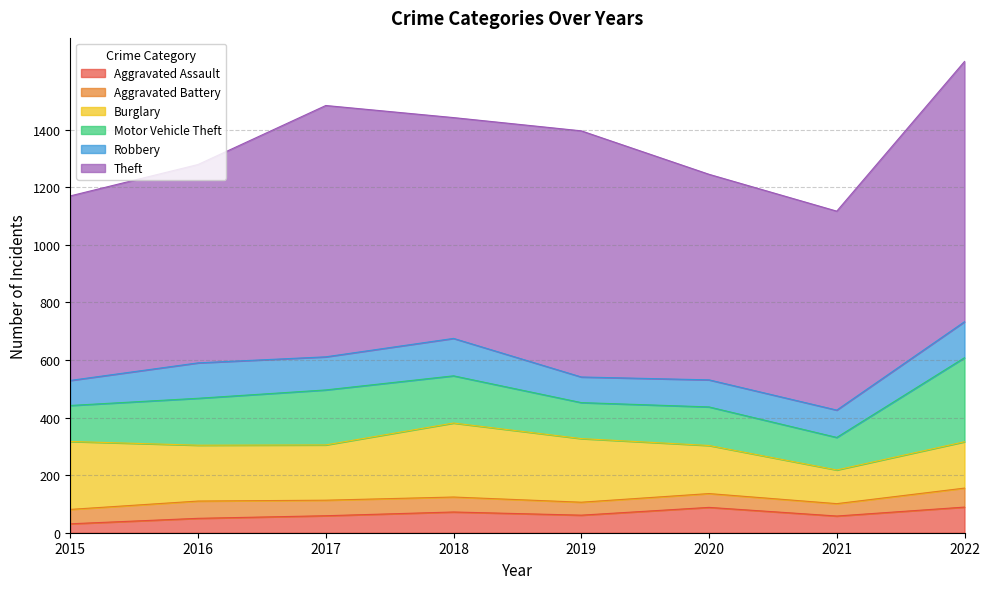

Which has a higher value, 2016 or 2020?

2020